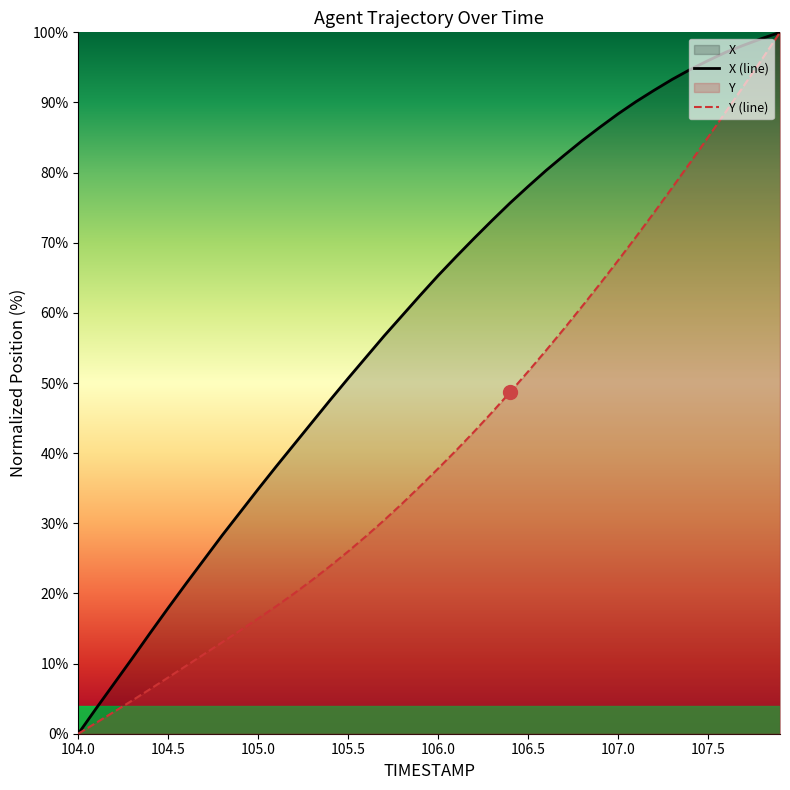

The Y (line) series shows 13.0 at 105.5. True or false?

False